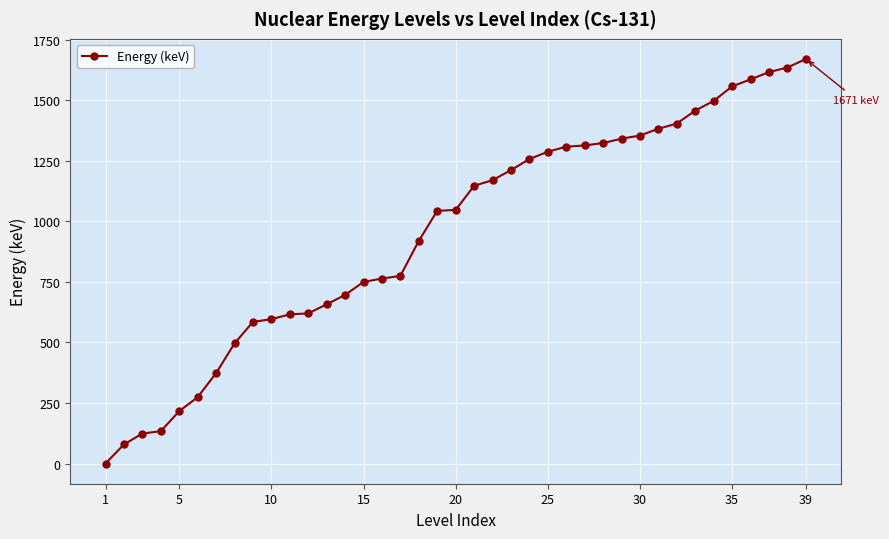

What is the sum of all values?

37300.5